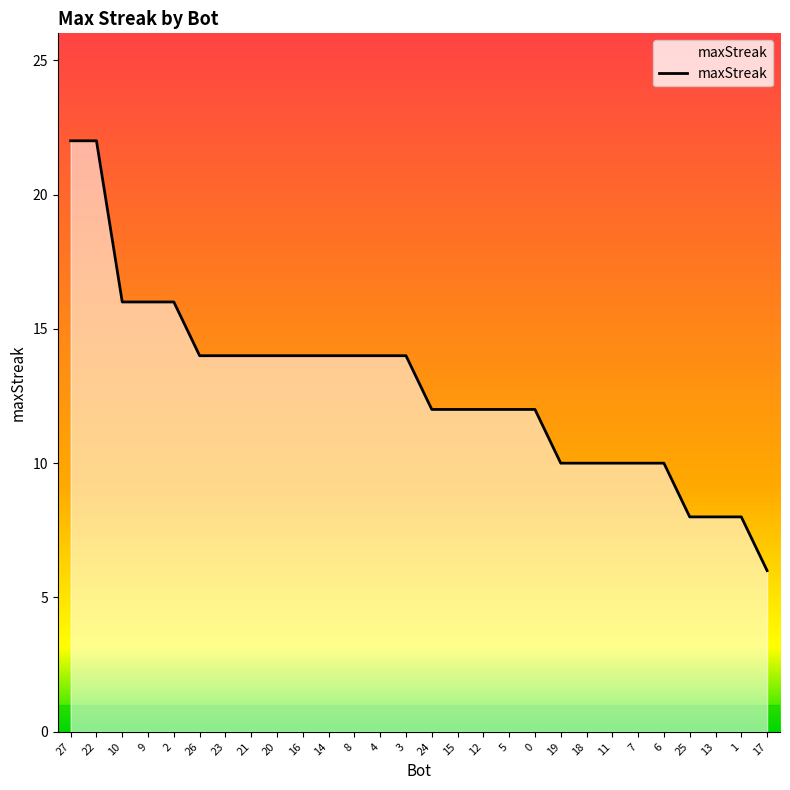

How many distinct data groups are displayed?

1